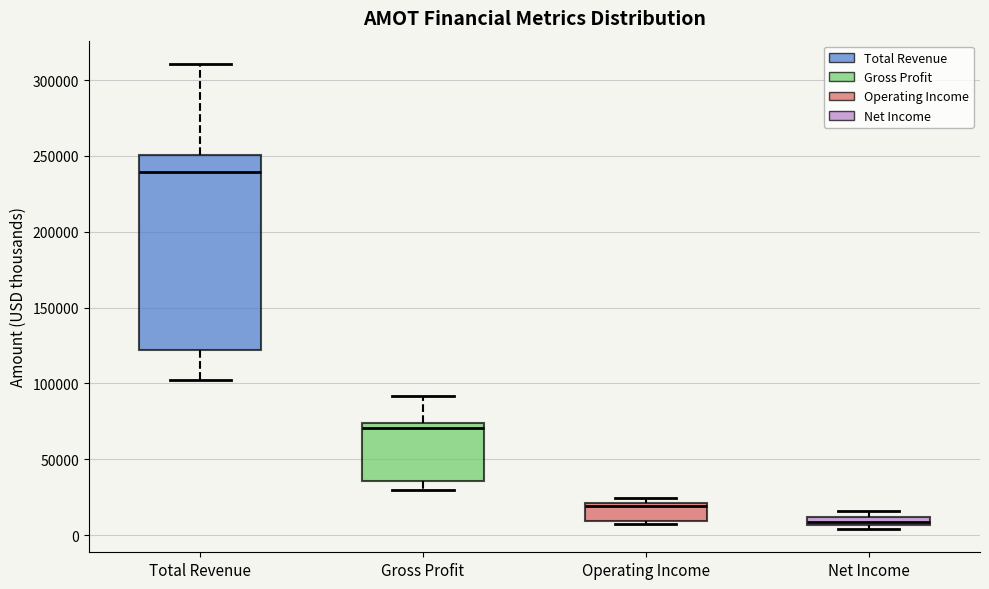

Which box's median line is the highest?

Total Revenue